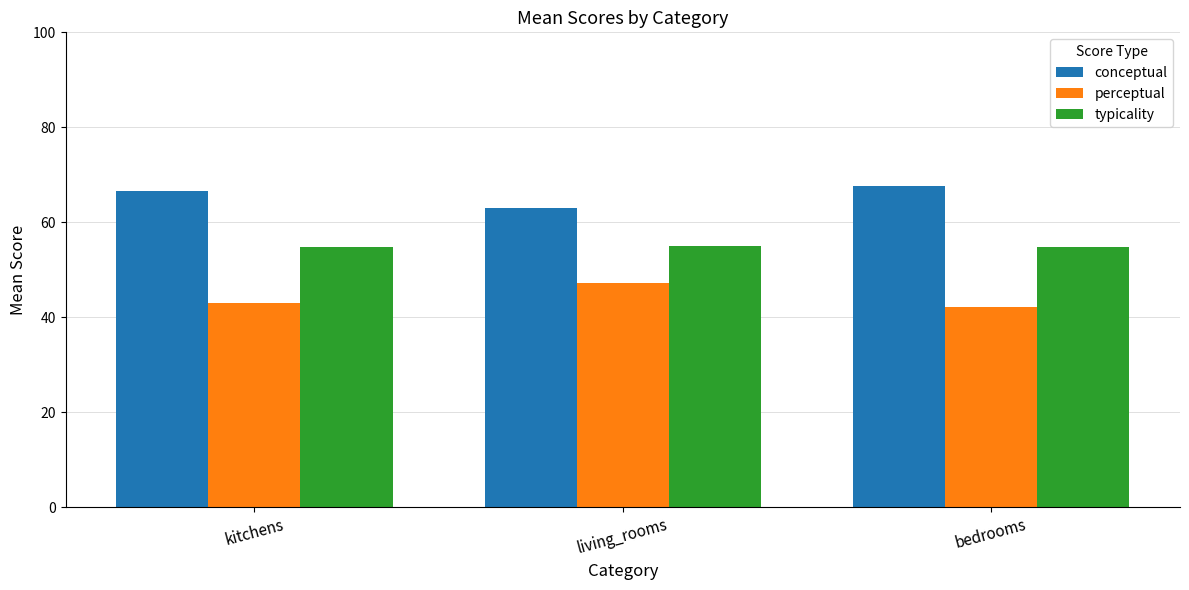

Rank the series at kitchens from highest to lowest value.

conceptual, typicality, perceptual